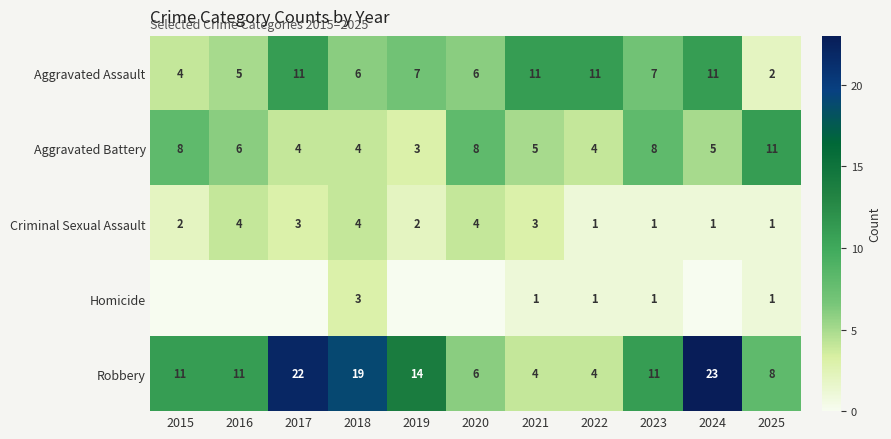

What is the approximate value of Aggravated Assault at 2015?

4